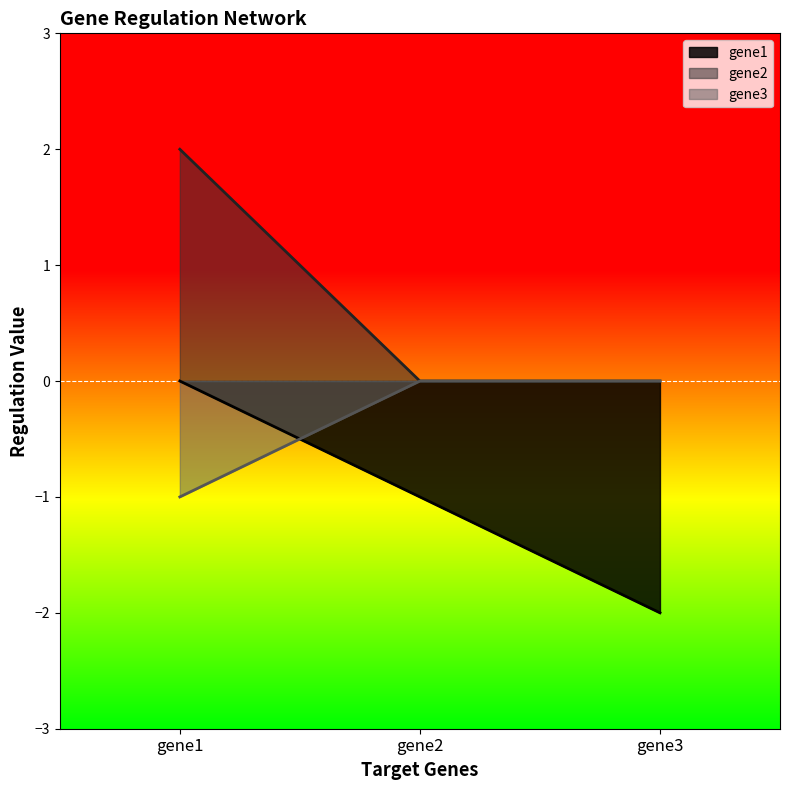

Which series has the largest total across all categories?

gene2